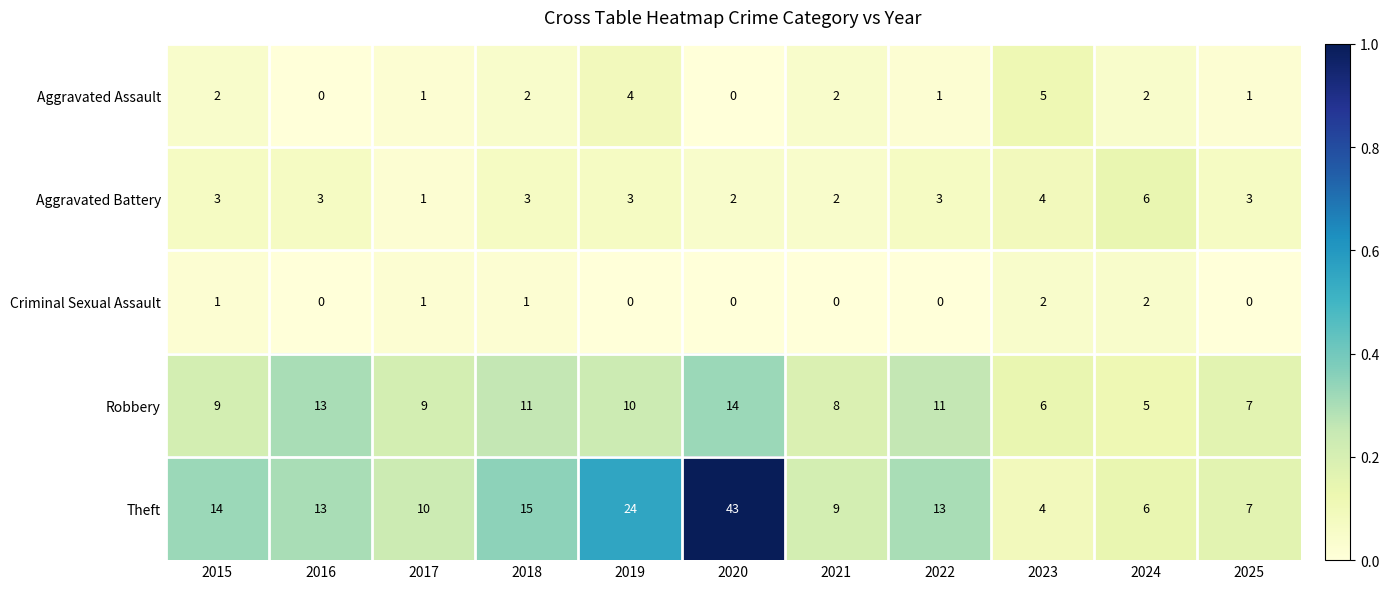

What is the difference between the maximum and second lowest values in the Aggravated Battery series?

4